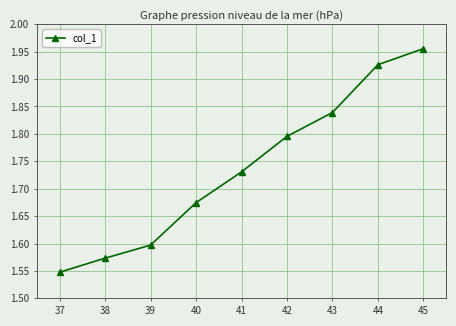

How many lines are shown in the chart?

1